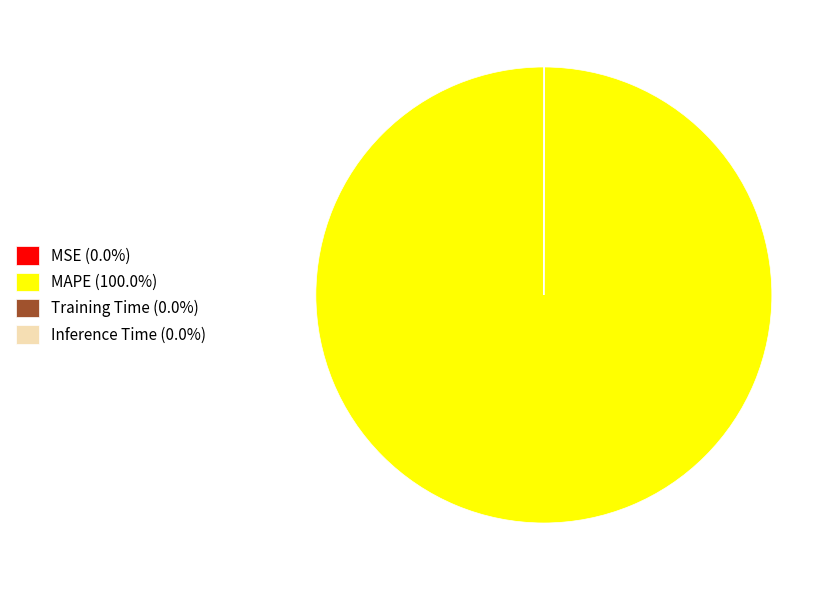

Count the number of slices in the pie.

4